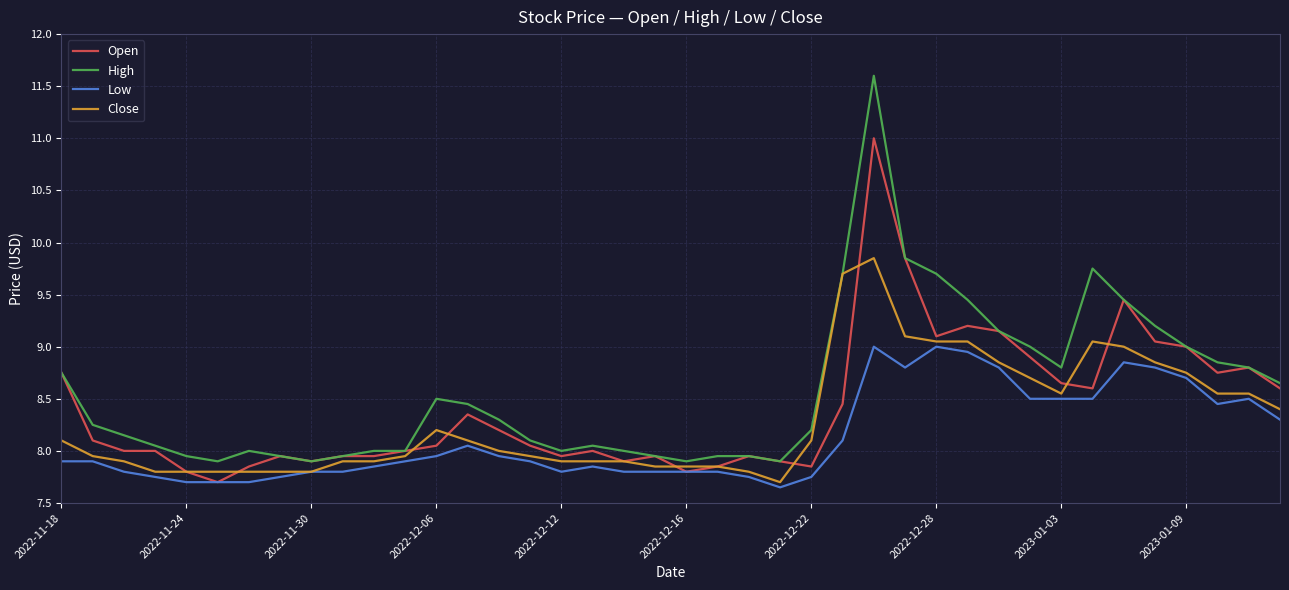

What is the highest value of the Open series?

11.0